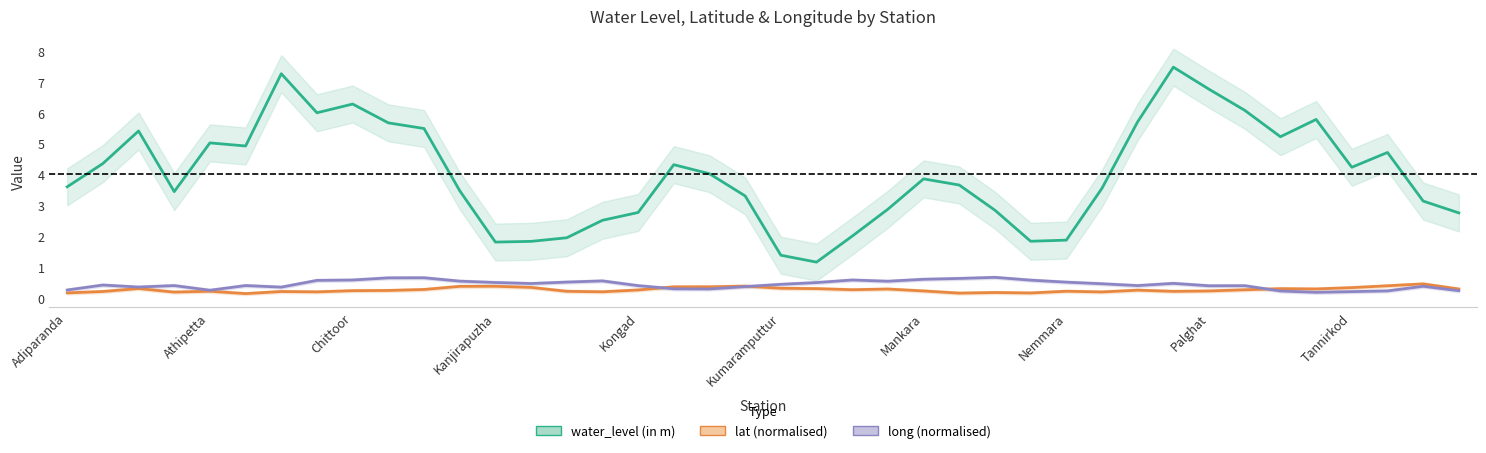

Where does the water_level (in m) series first go above 3?

Adiparanda